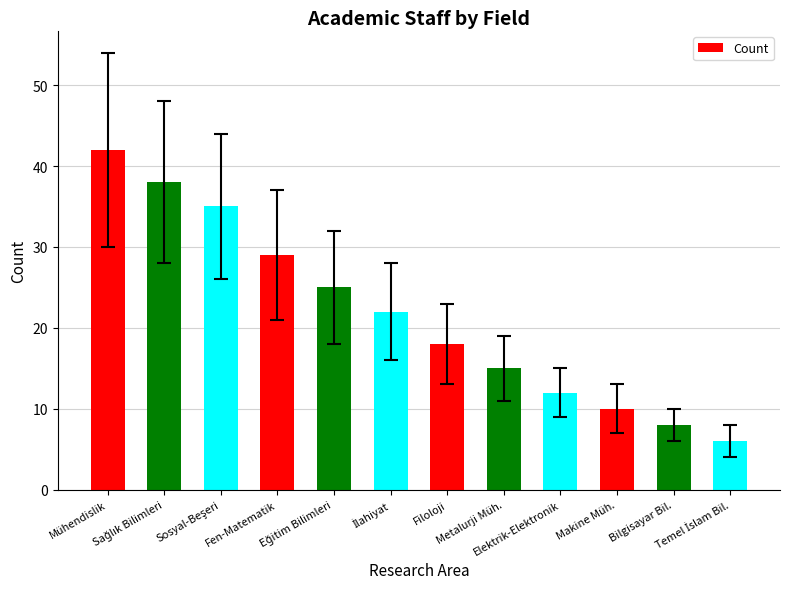

What is the sum of all values?

260